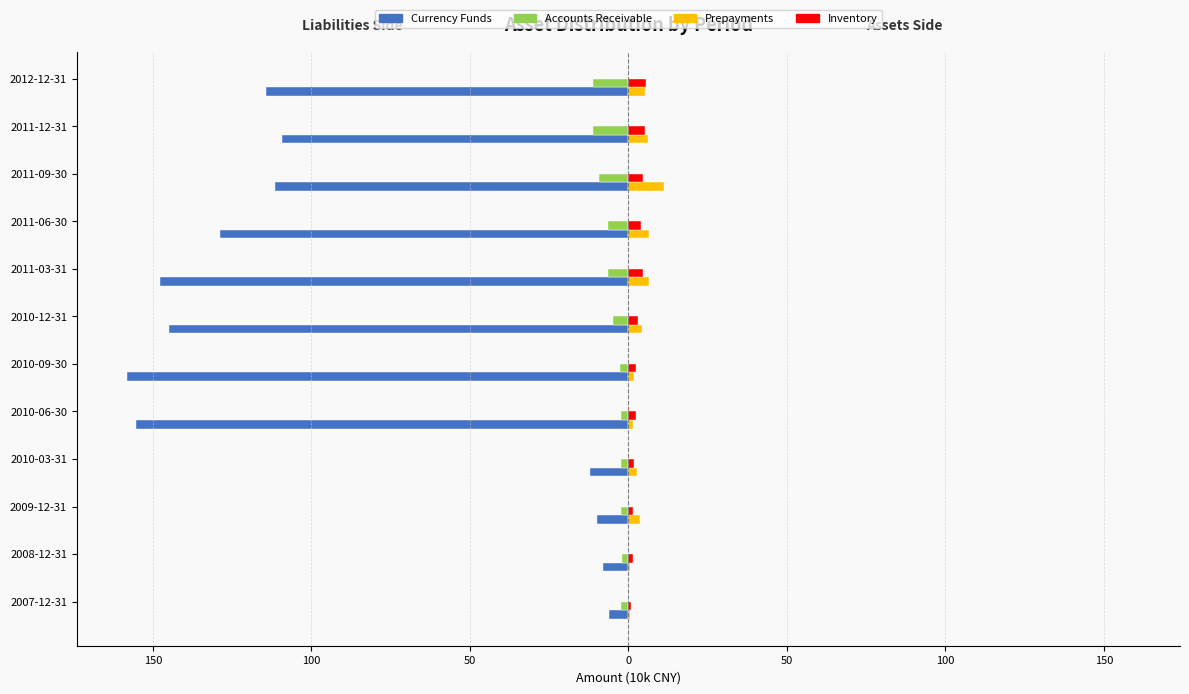

What are all the series names shown in the legend?

Currency Funds, Accounts Receivable, Prepayments, Inventory